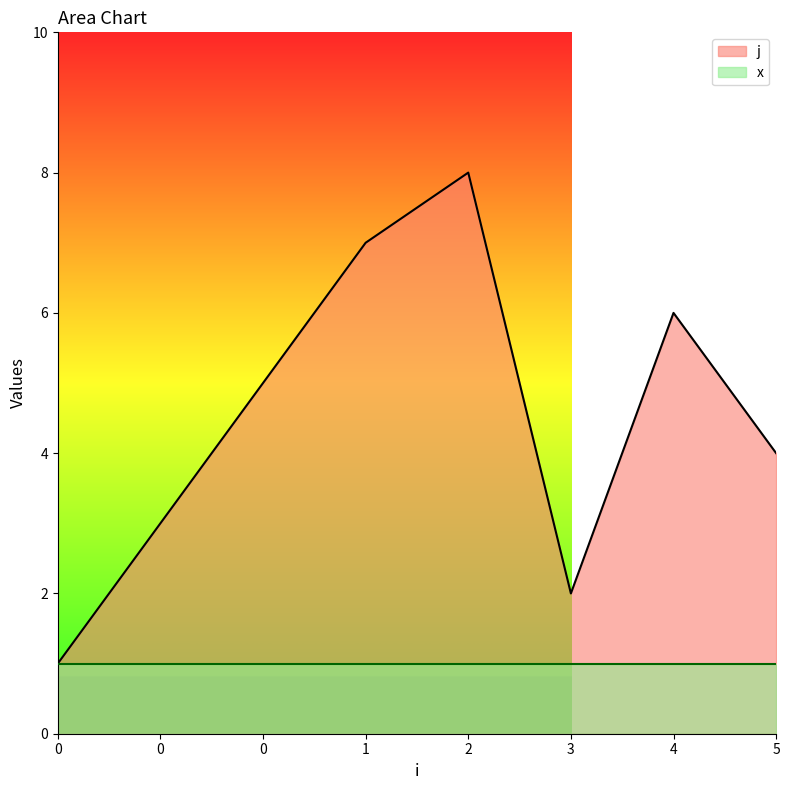

How many interior local valleys (lower than both neighbors) does the data have?

1